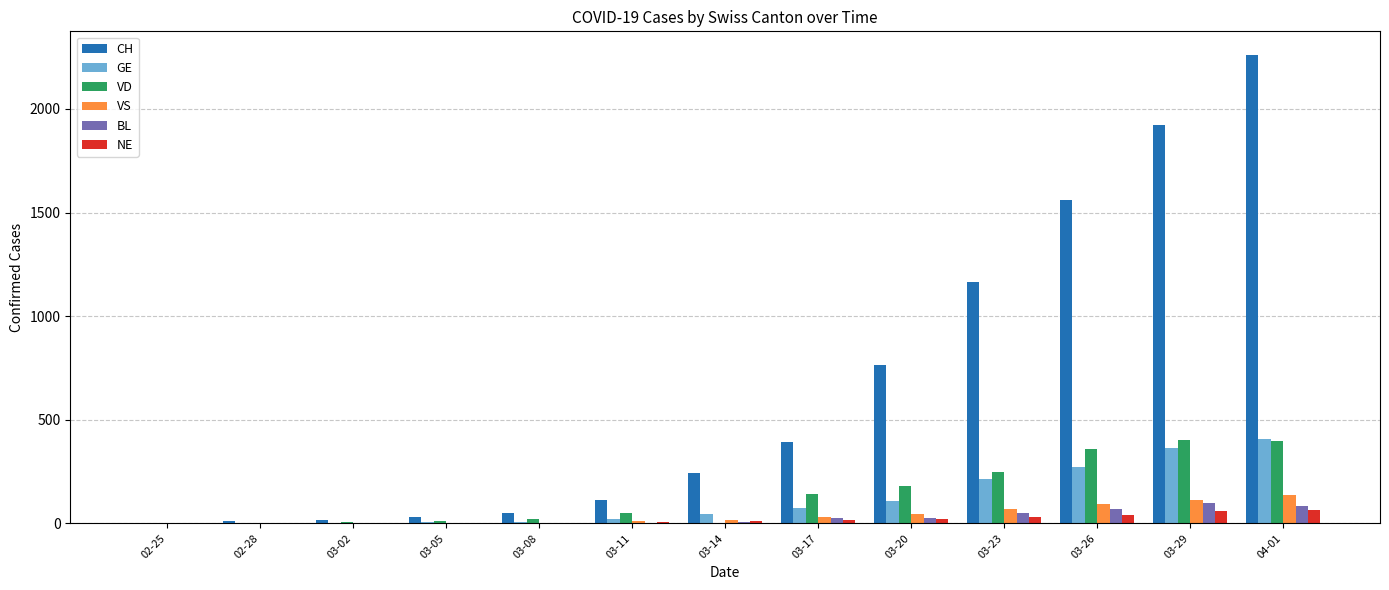

What is the average value of the BL series?

29